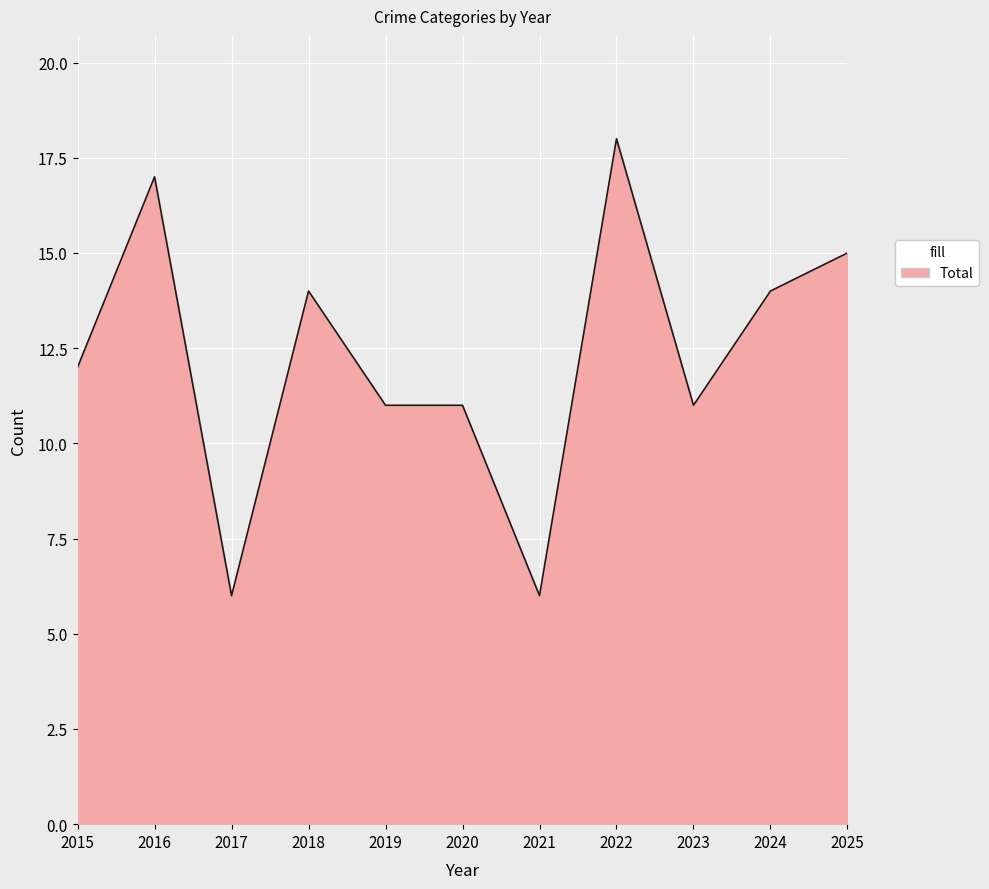

What is the greatest value displayed?

18